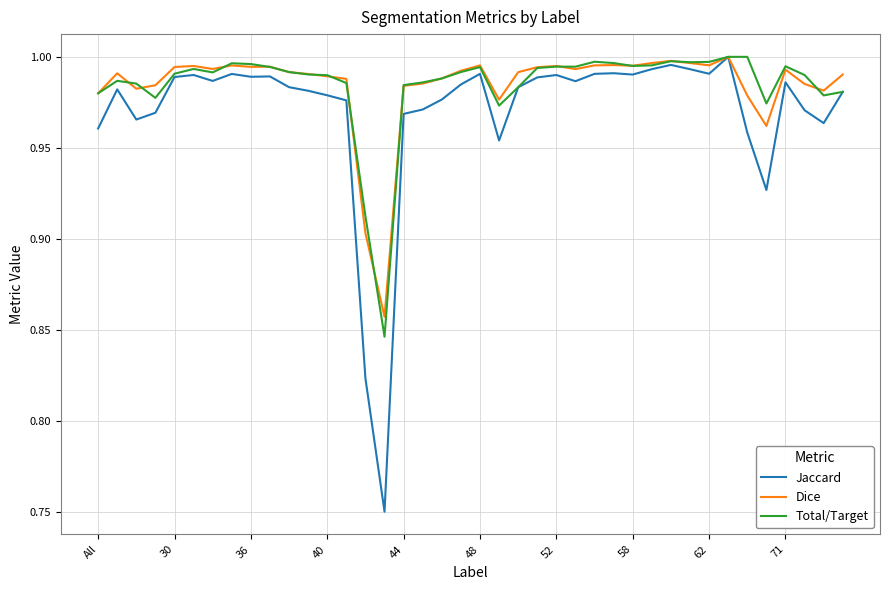

Does the chart display data point markers on the line(s)?

No